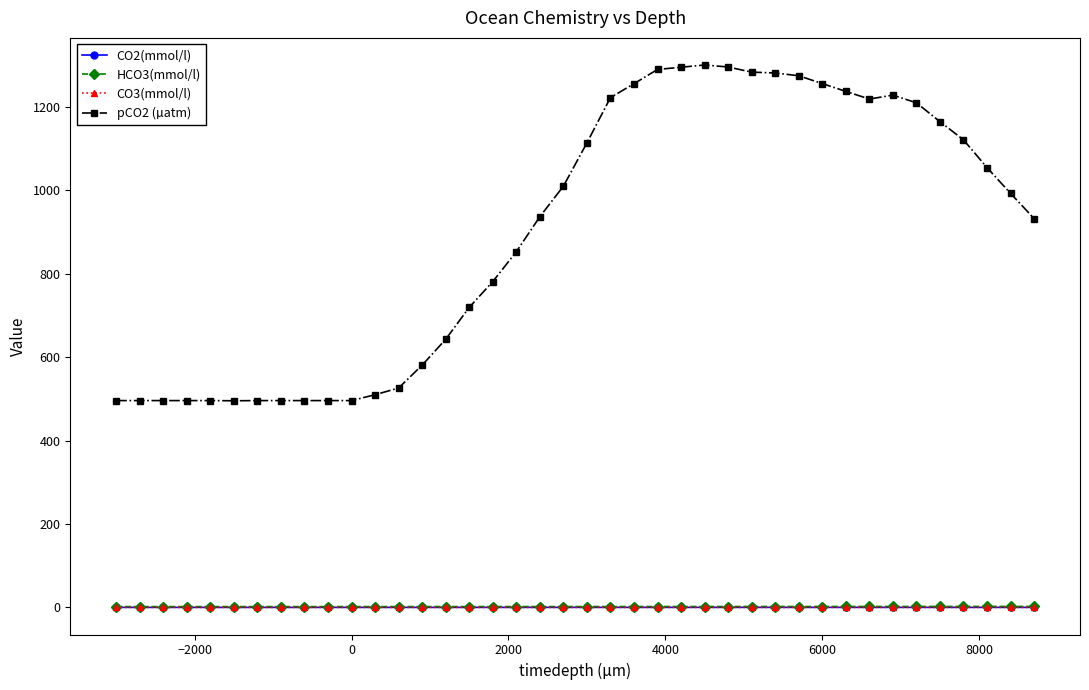

How many data points does each series have?

40